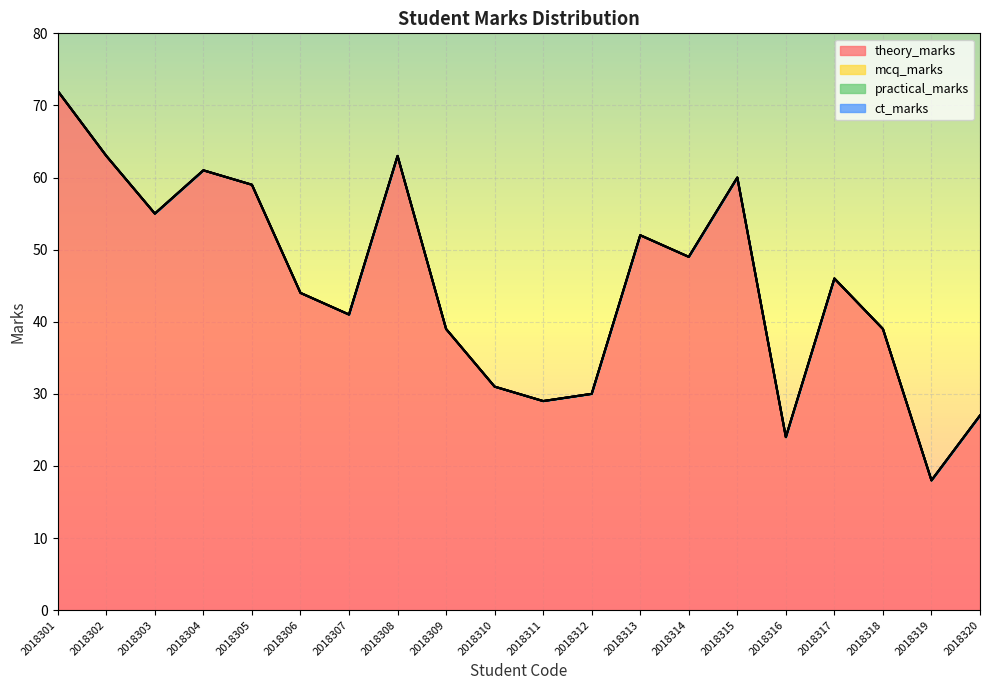

True or false: theory_marks and practical_marks cross at least once.

False